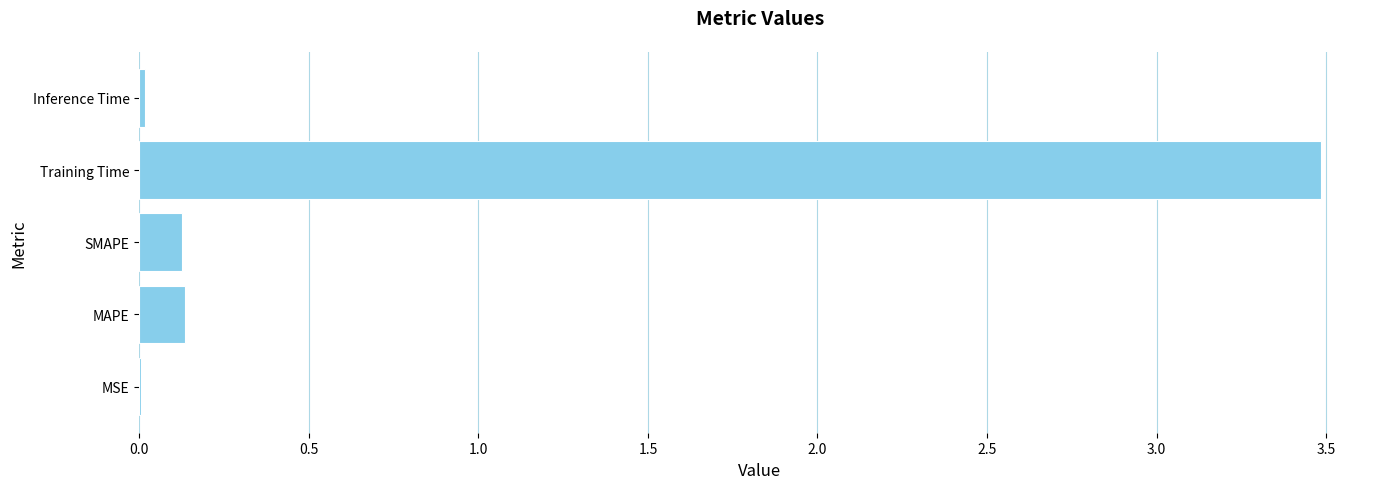

Are the bars horizontal?

Yes